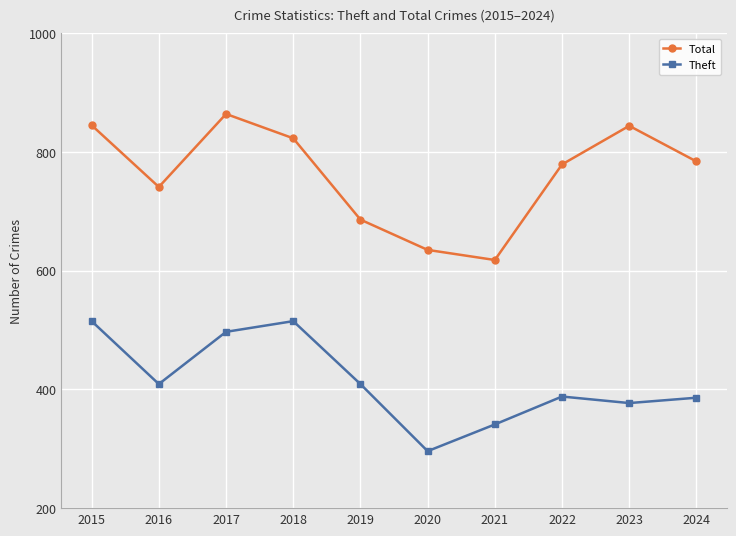

Is it true that Theft equals 161 at 2024?

False